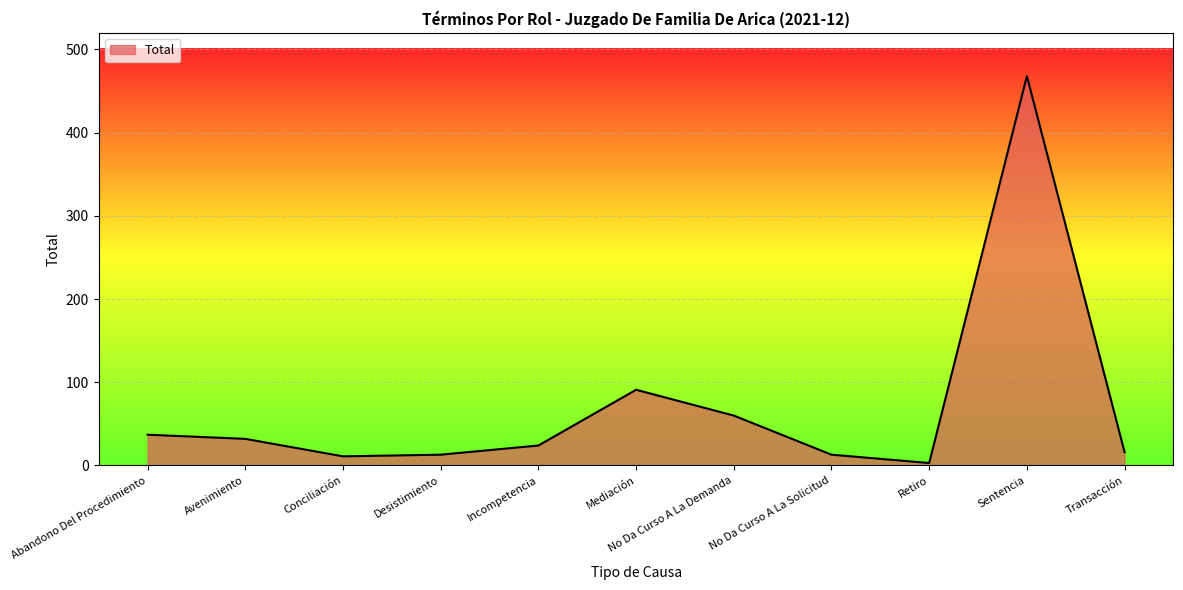

Which has a higher value, Abandono Del Procedimiento or Desistimiento?

Abandono Del Procedimiento